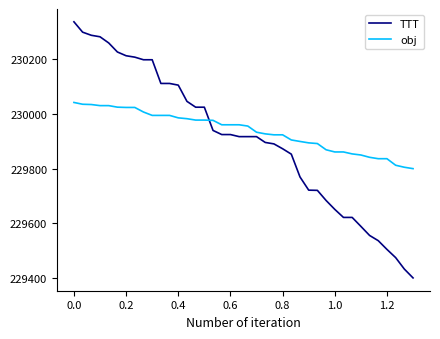

List the series in order of their overall mean, lowest first.

TTT, obj